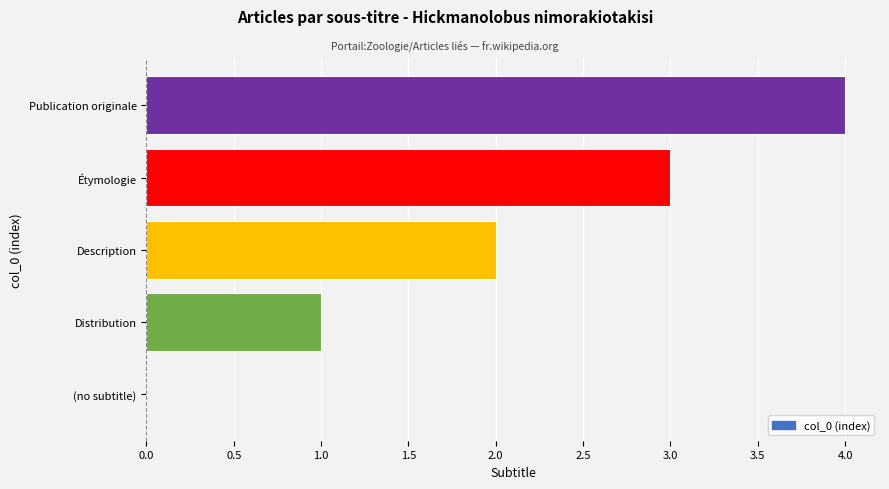

At which category does the chart reach its peak across all series?

Publication originale